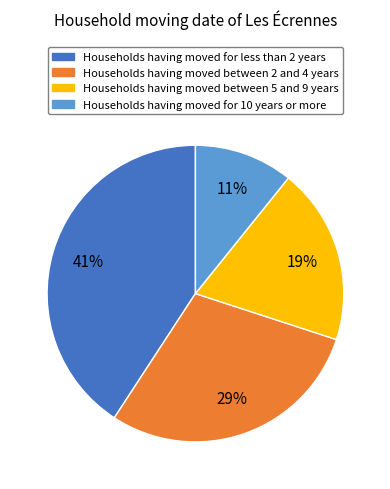

How many slices are in this pie chart?

4